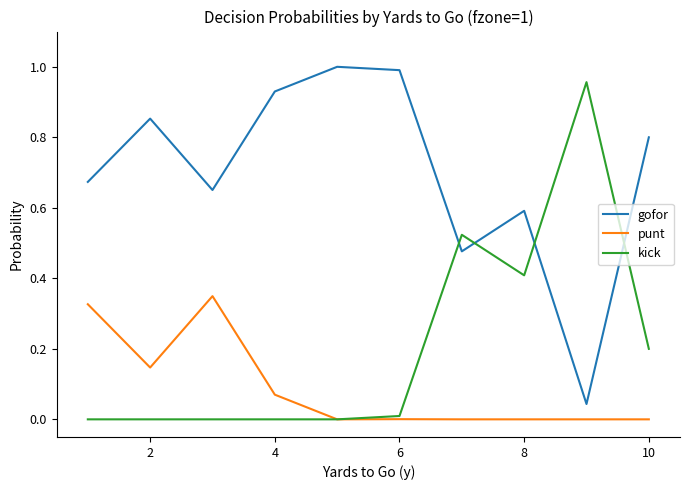

At how many categories does at least one series exceed 0?

10